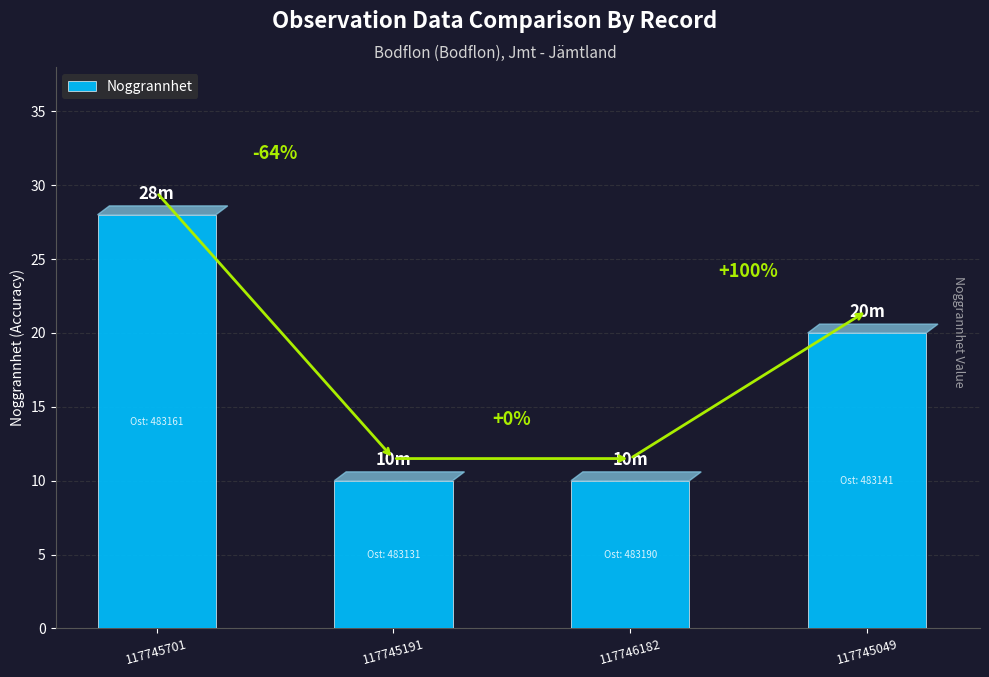

What position from the left is 117745049?

4